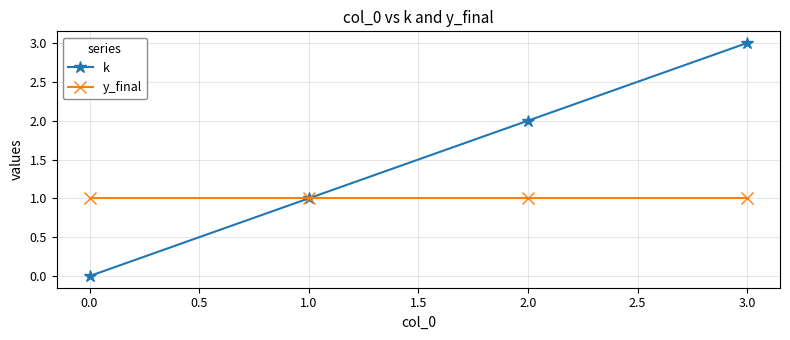

True or false: k has a value of 3 at 2.0.

False